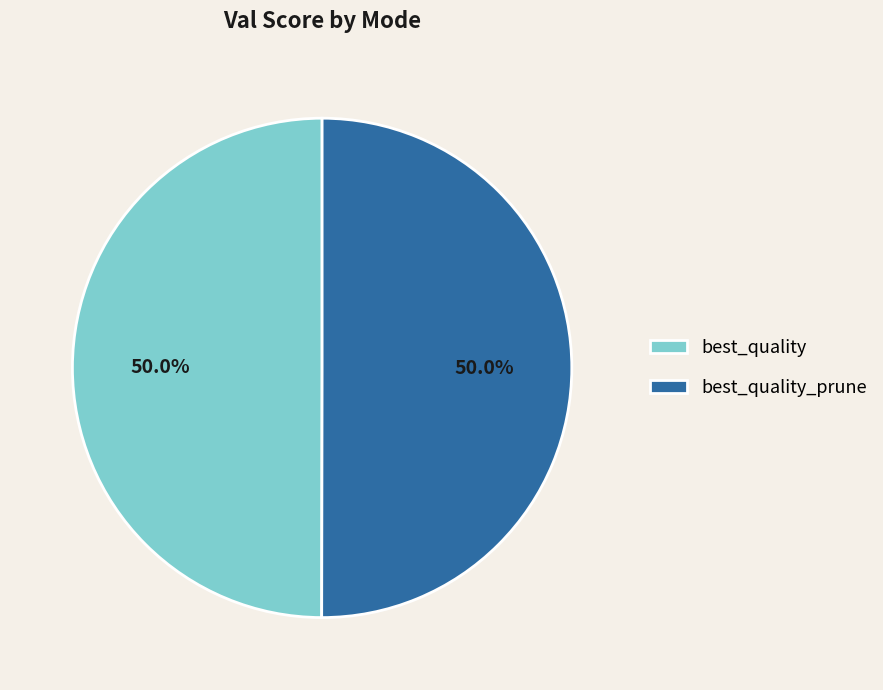

How many slices are in this pie chart?

2